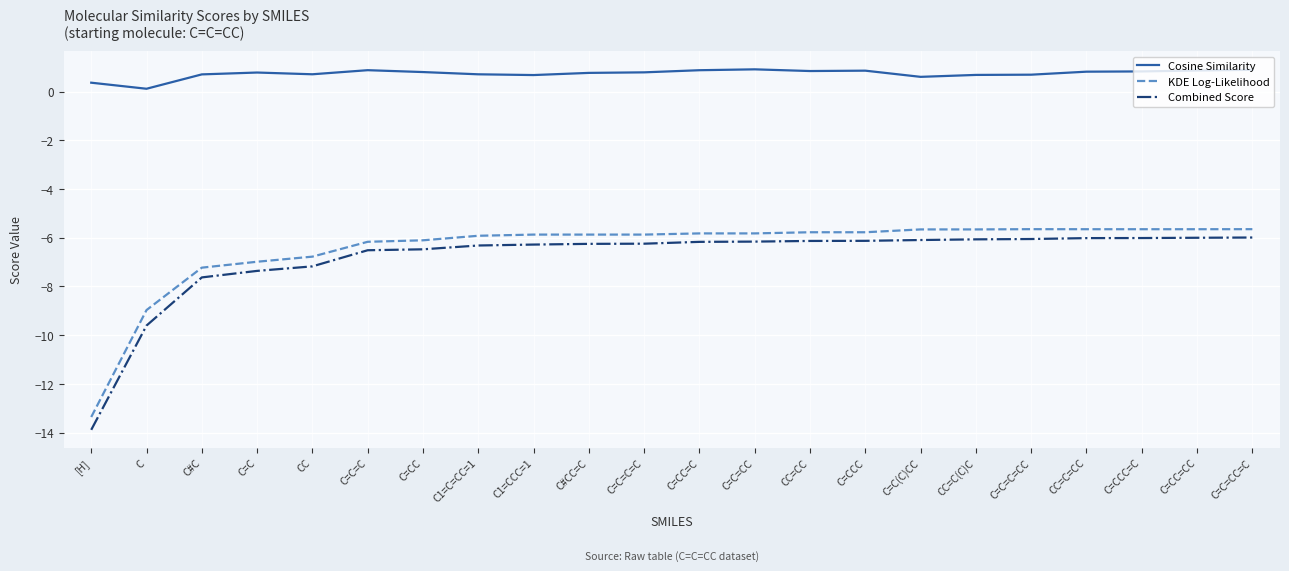

True or false: Cosine Similarity and KDE Log-Likelihood cross at least once.

False